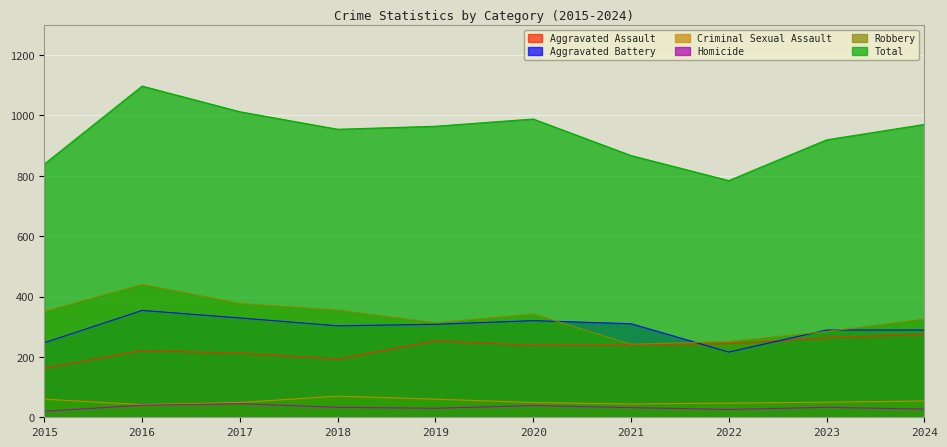

What is the difference between the maximum and minimum values in the Robbery series?

198